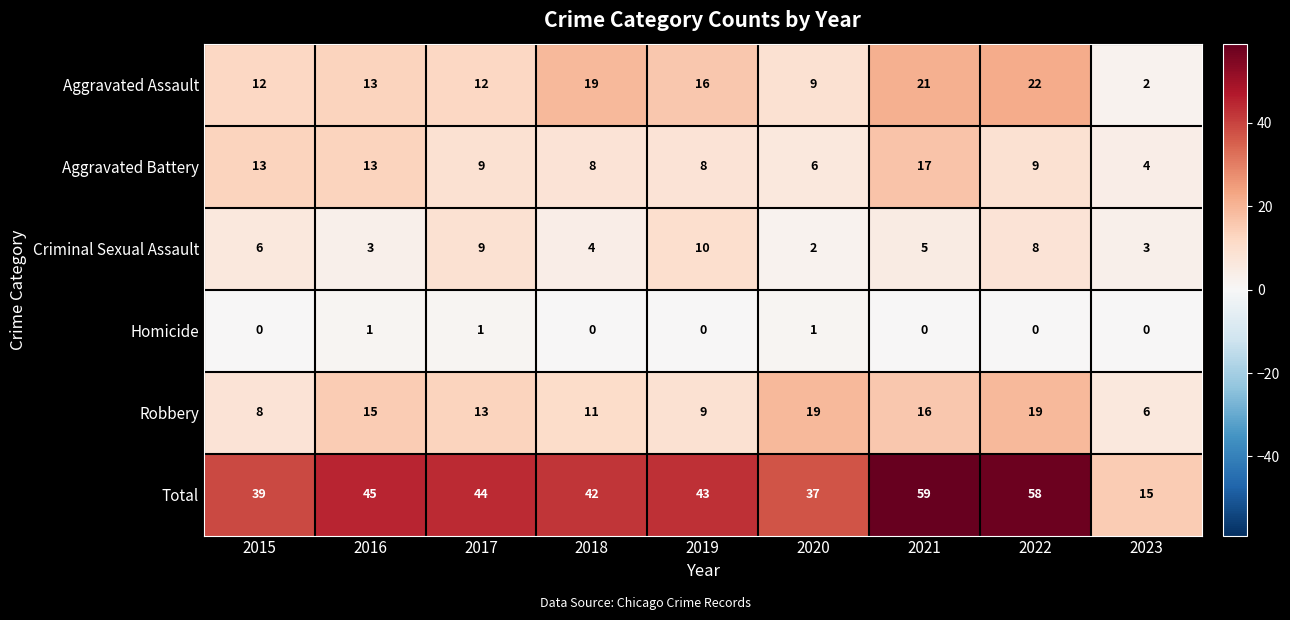

Which category has the highest value in the Total series?

2021